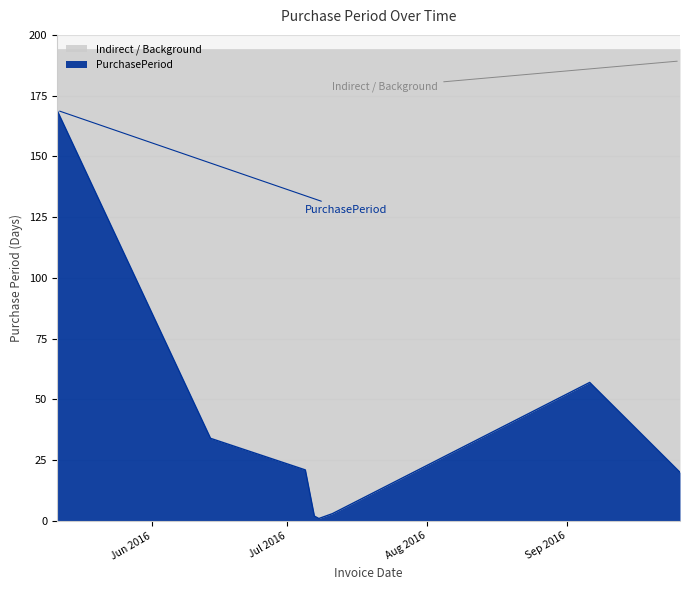

Rank the categories by value from highest to lowest.

2016-05-11, 2016-09-06, 2016-06-14, 2016-07-05, 2016-09-26, 2016-07-11, 2016-07-07, 2016-07-08